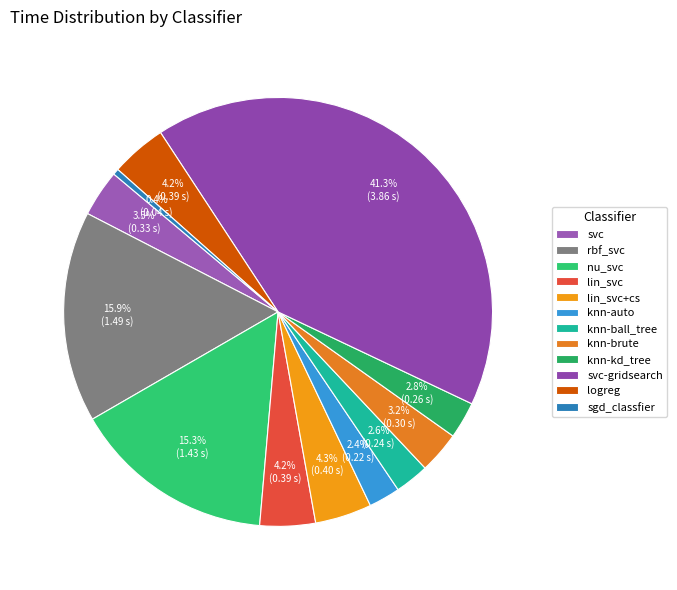

Between logreg and lin_svc, which is larger?

logreg